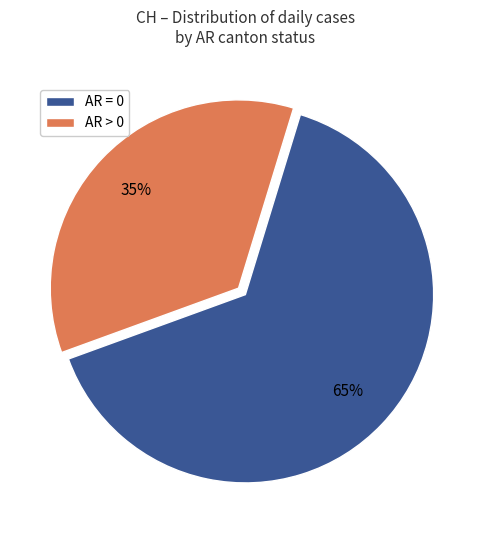

To the nearest percent, what percentage of the pie is AR > 0?

35%